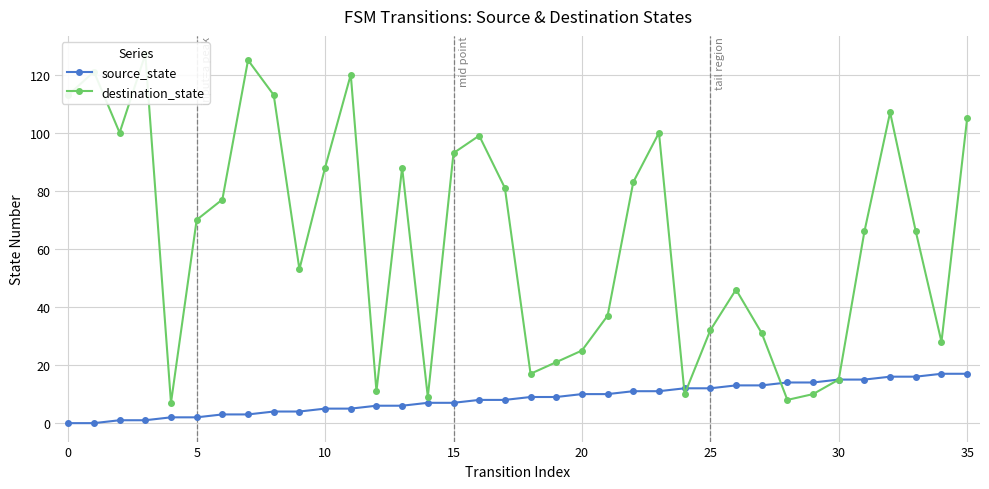

Which series has the largest total across all categories?

destination_state